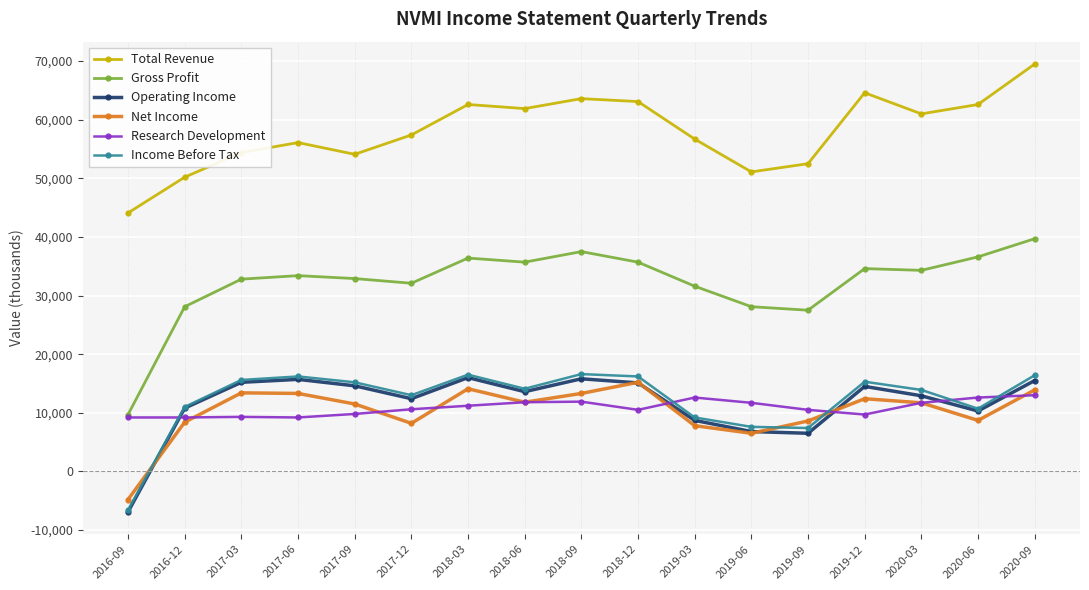

Count the number of data series in this chart.

6